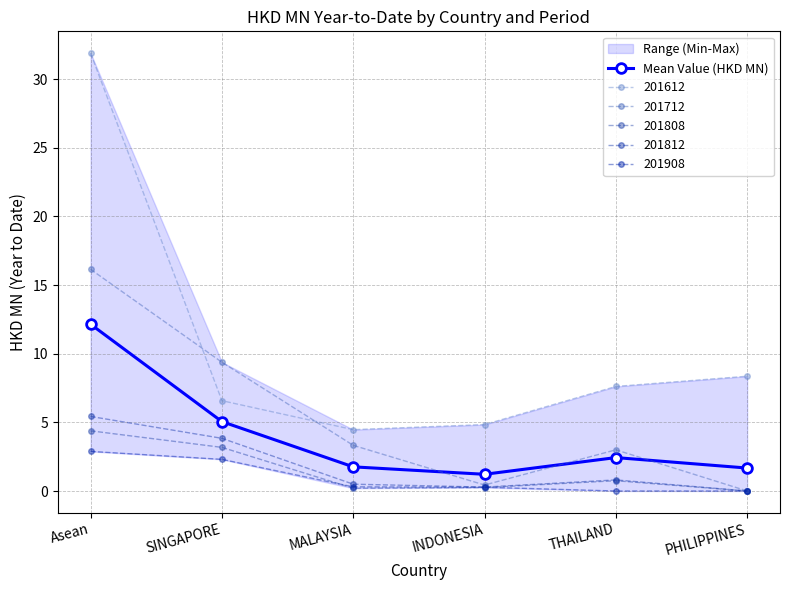

What is the sum of all values?

24.3